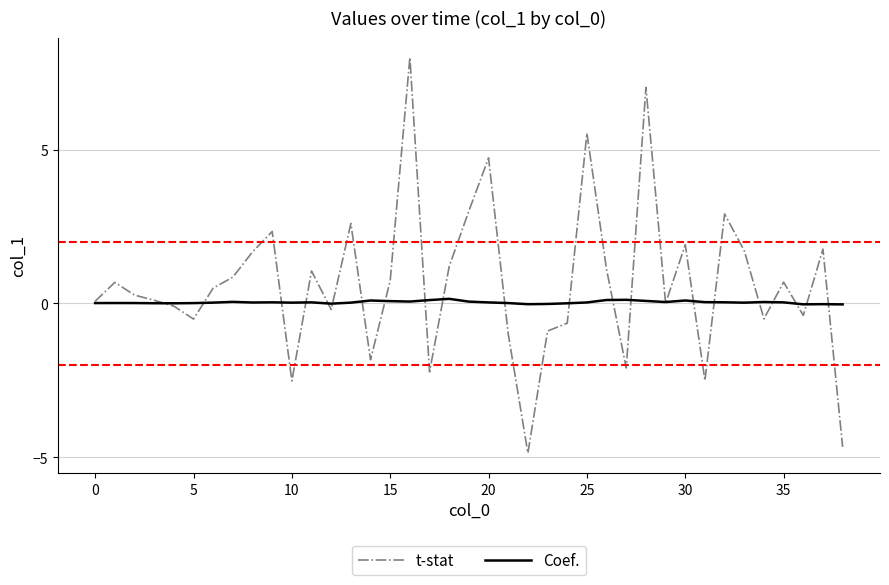

True or false: Coef. and t-stat intersect in this chart.

True